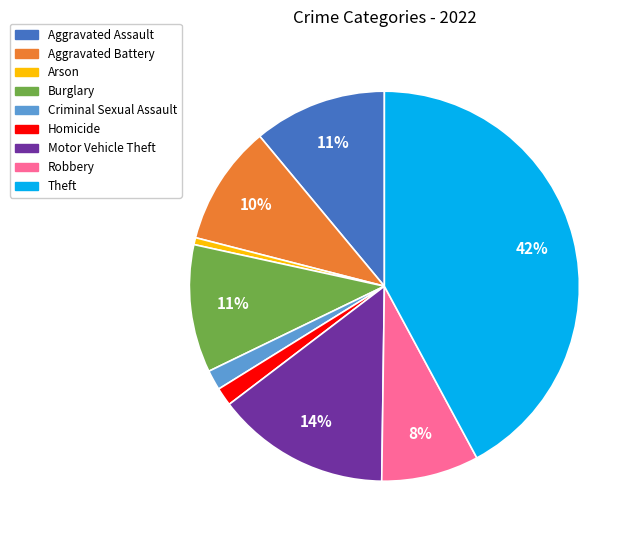

How many slices are in this pie chart?

9